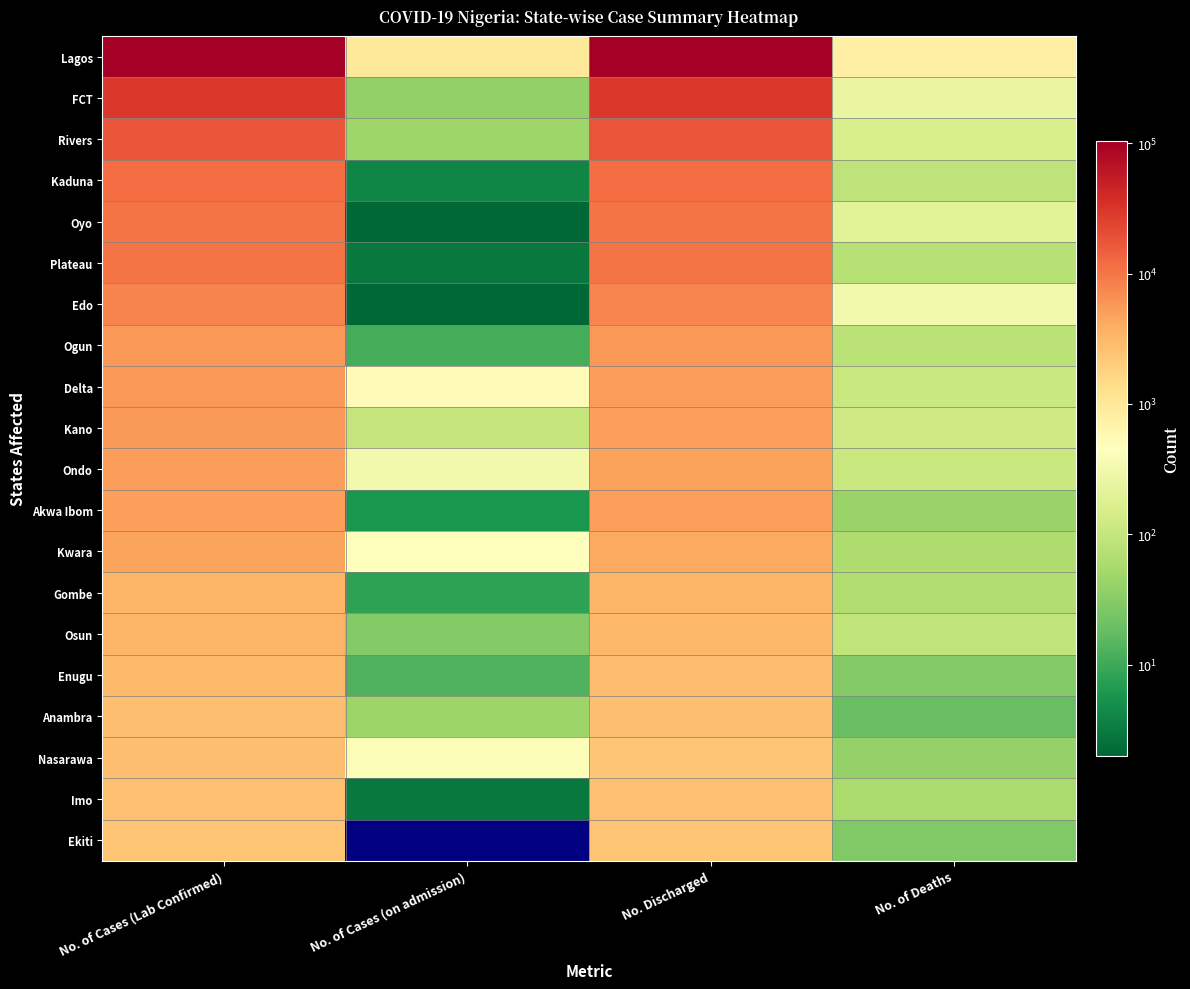

List the labels in order of Plateau value, largest first.

No. of Cases (Lab Confirmed), No. Discharged, No. of Deaths, No. of Cases (on admission)